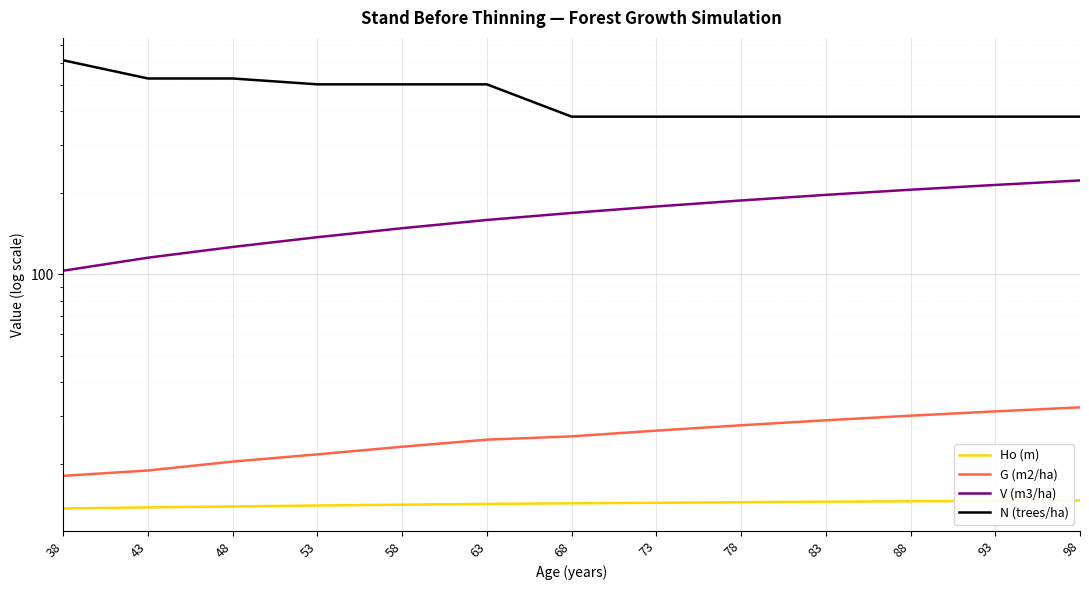

What is the sum of the G (m2/ha) values at 88 and 63?

54.6